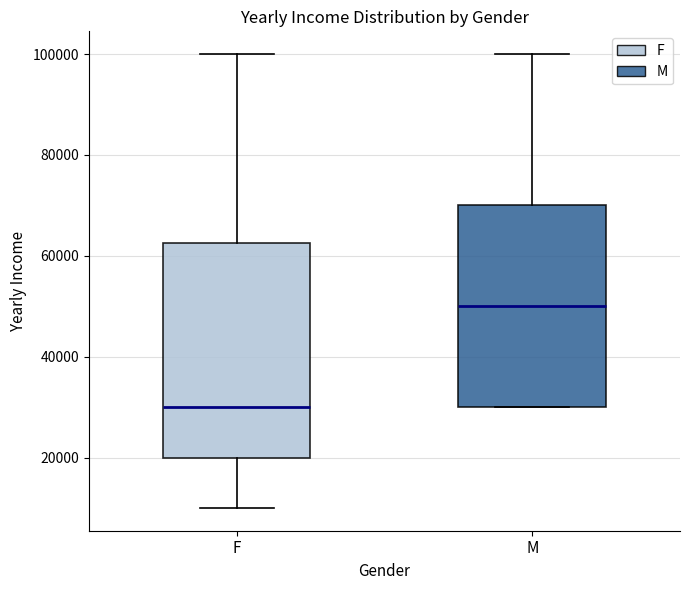

Which box has the lowest median line?

F